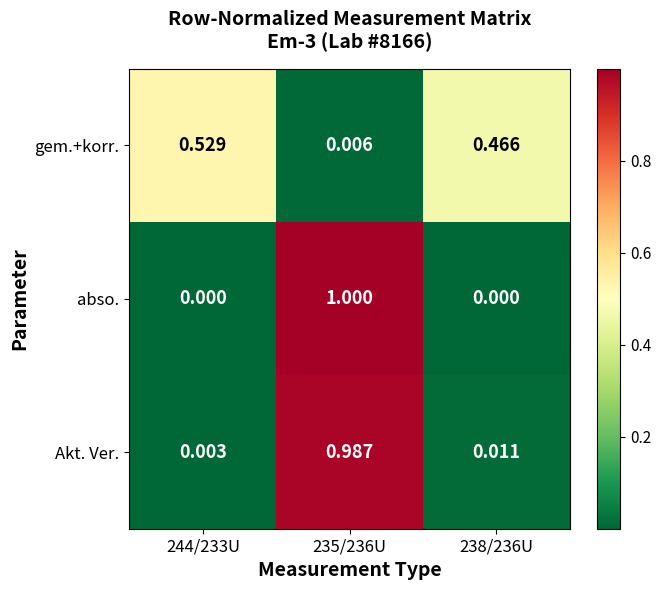

Rank the series by their maximum value, from highest to lowest.

abso., Akt. Ver., gem.+korr.